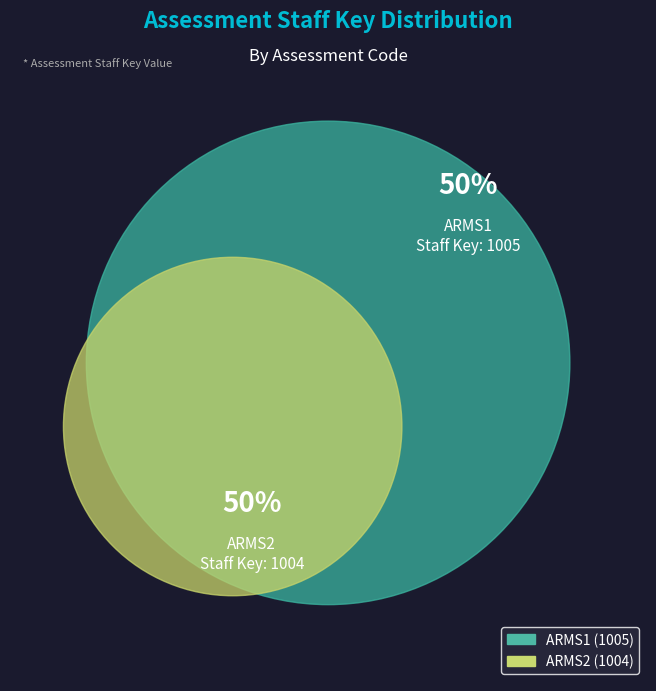

What is the change in value from ARMS1 to ARMS2?

-1